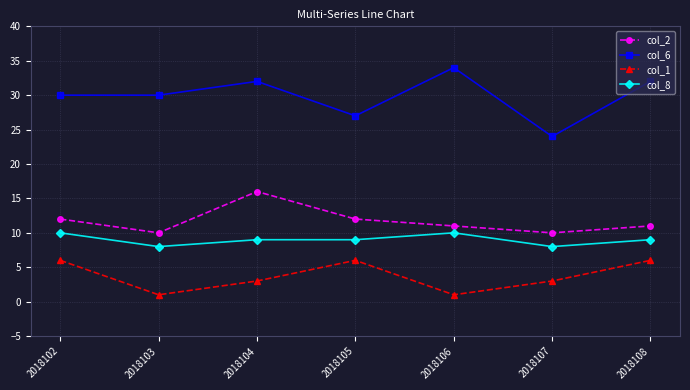

True or false: col_8 and col_2 cross at least once.

False